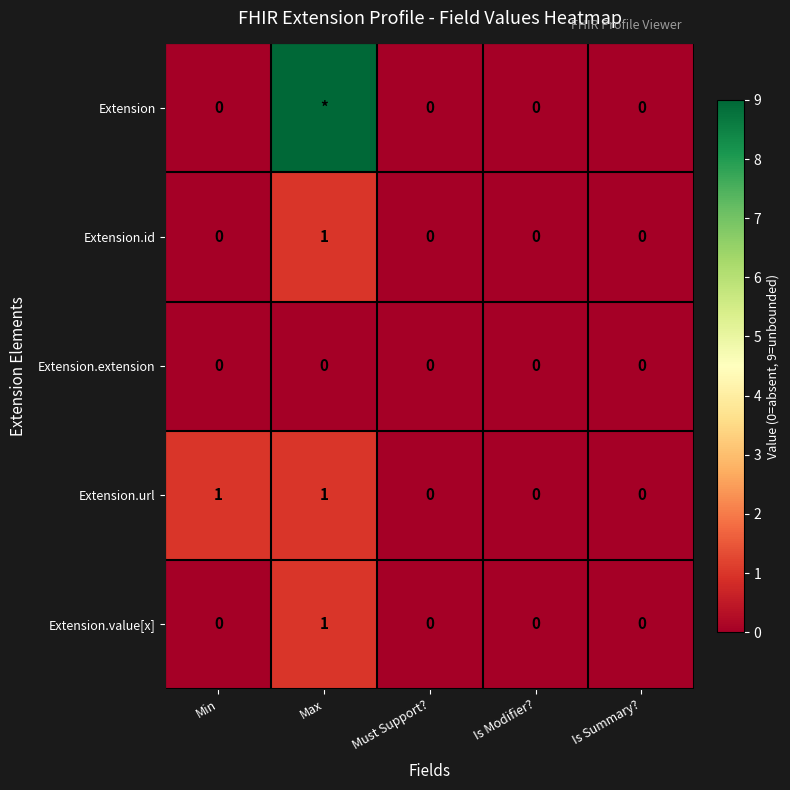

What is the sum of all Extension.url values?

2